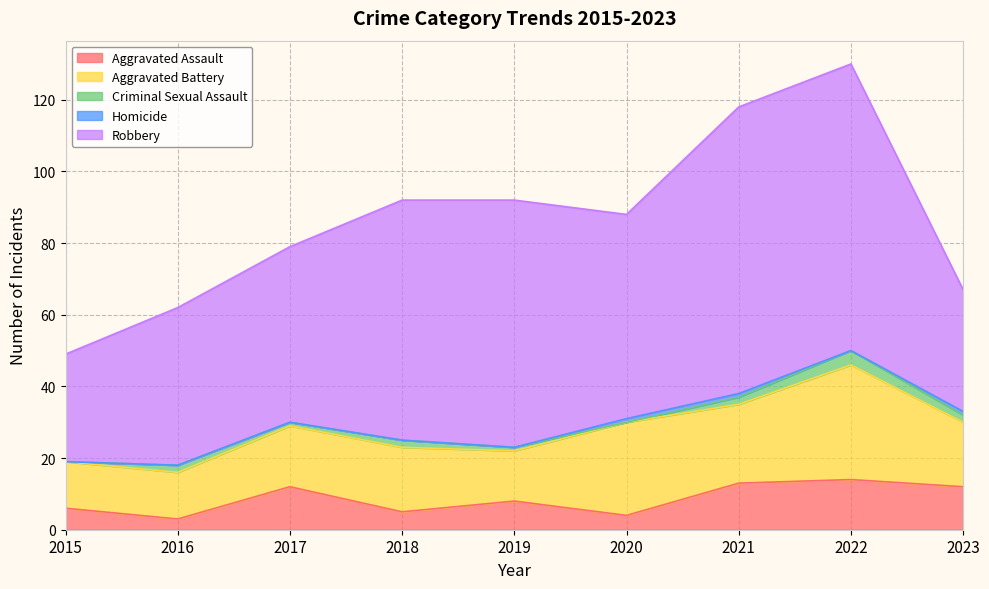

In Criminal Sexual Assault, how many points are higher than both neighbors (excluding endpoints)?

3